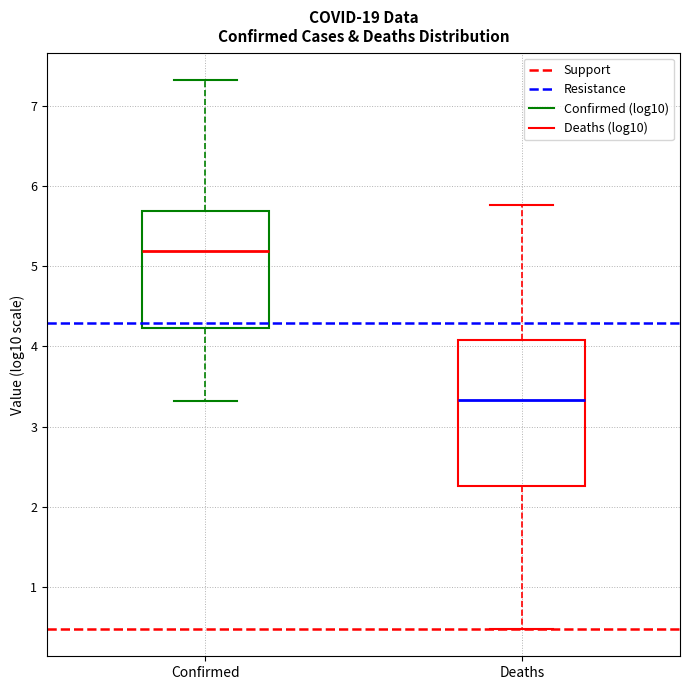

Where is the lower edge of the box for Deaths on the y-axis? The values are not printed on the chart, so give them approximately, as read against the axis.

2.3